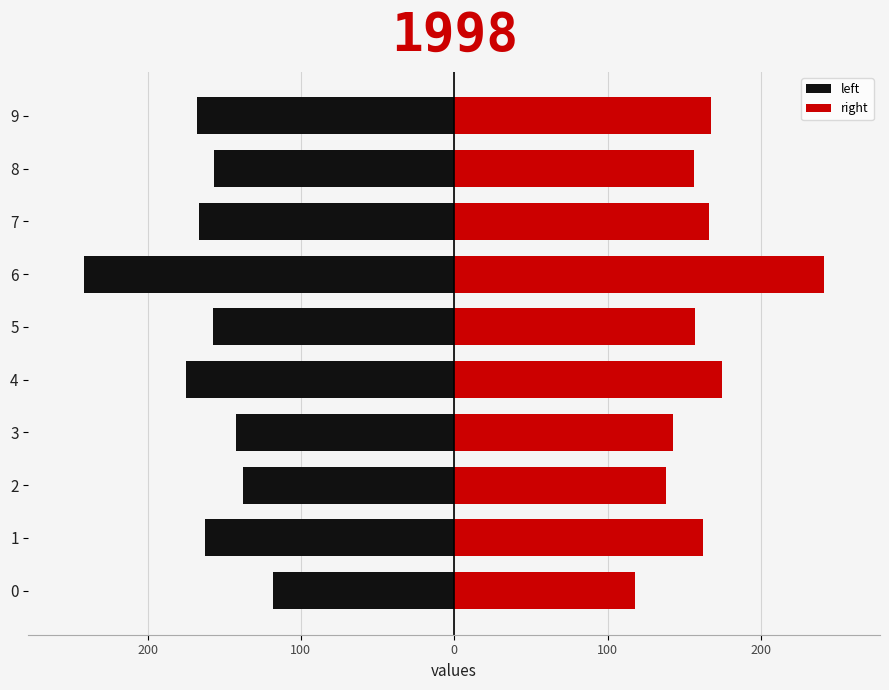

The left series shows -230.2 at 1. True or false?

False